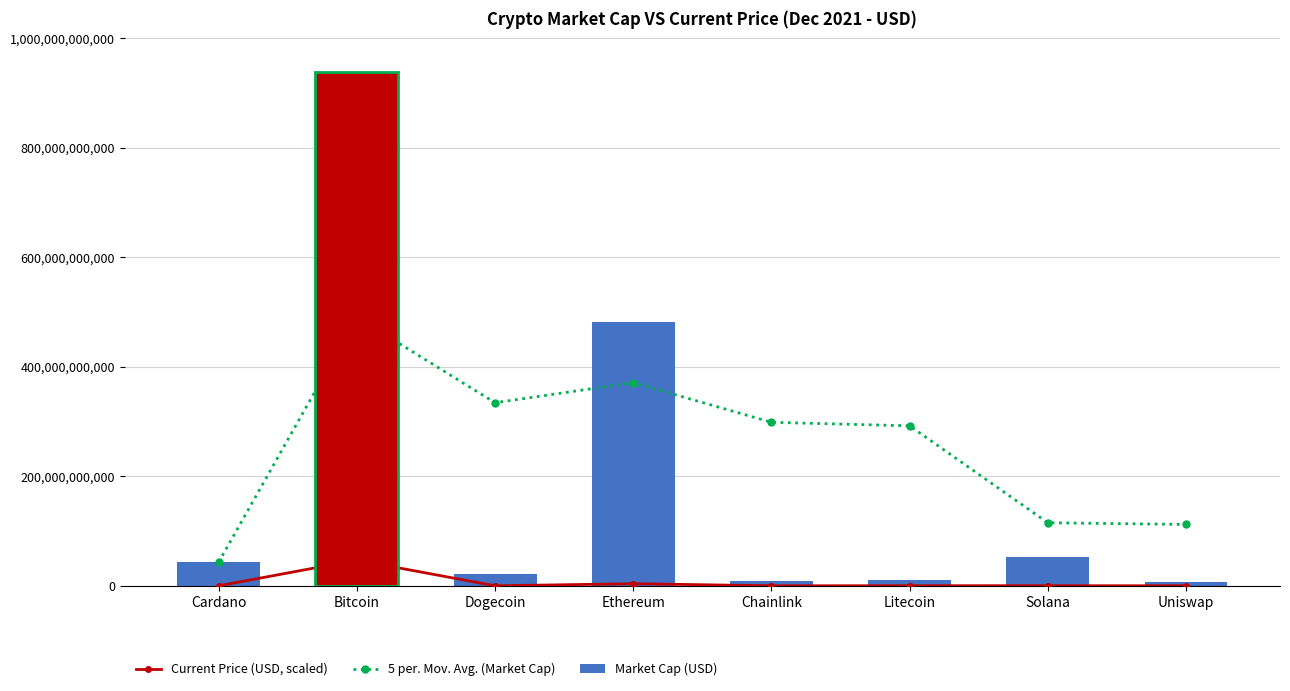

What is the difference between the Current Price (USD, scaled) values at Litecoin and Ethereum?

3673935732.2